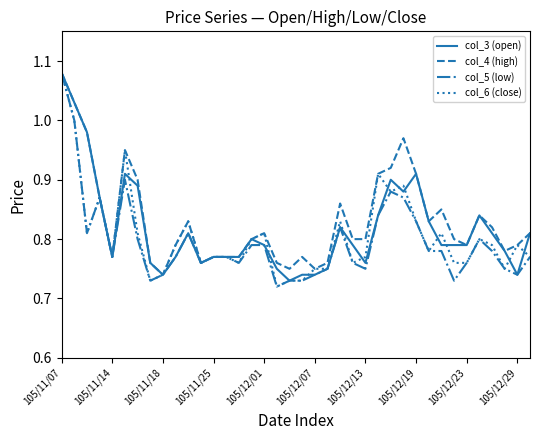

How many lines are shown in the chart?

4